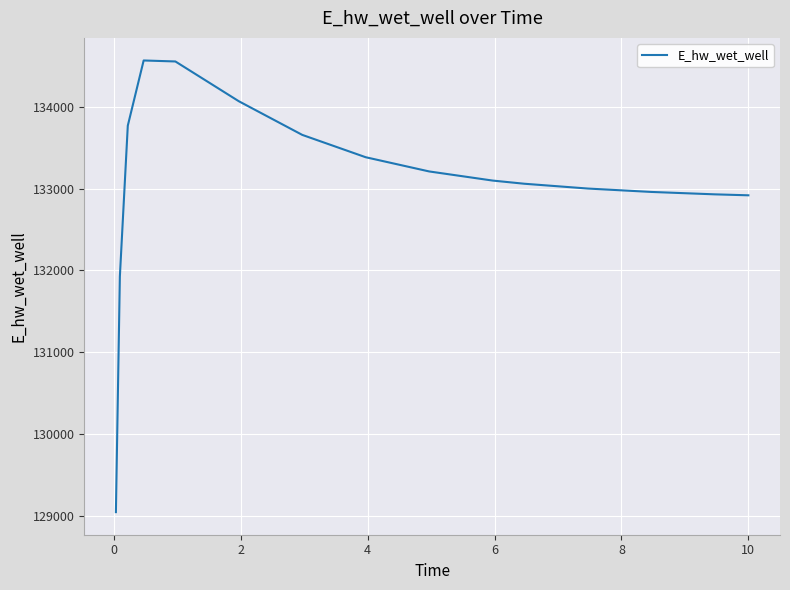

What is the maximum value shown in the chart?

134565.8